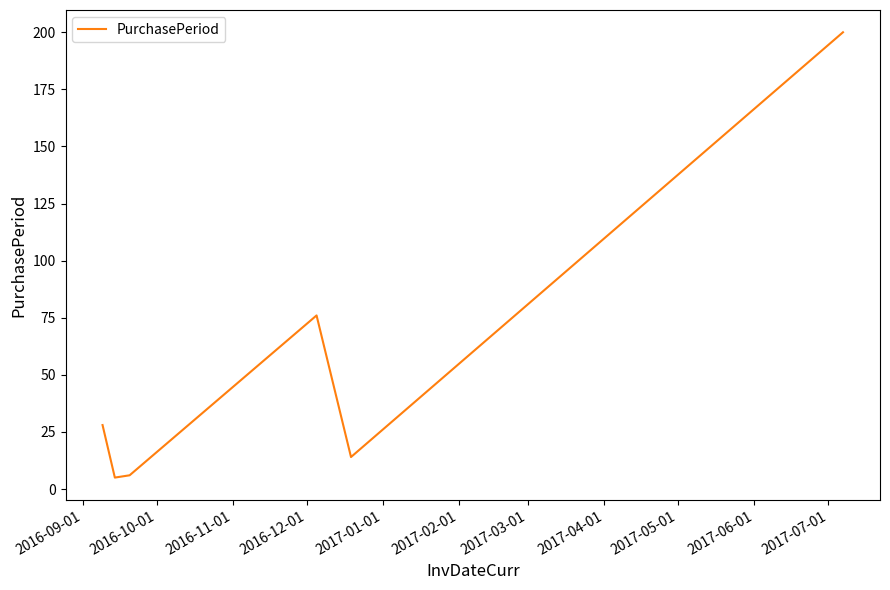

What is the minimum value shown in the chart?

5